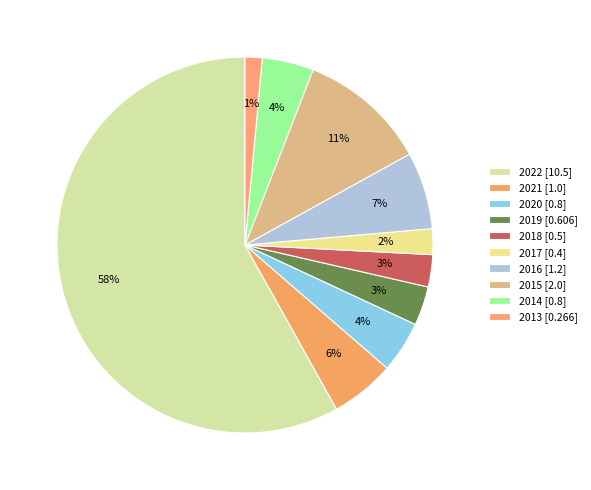

Count the number of slices in the pie.

10